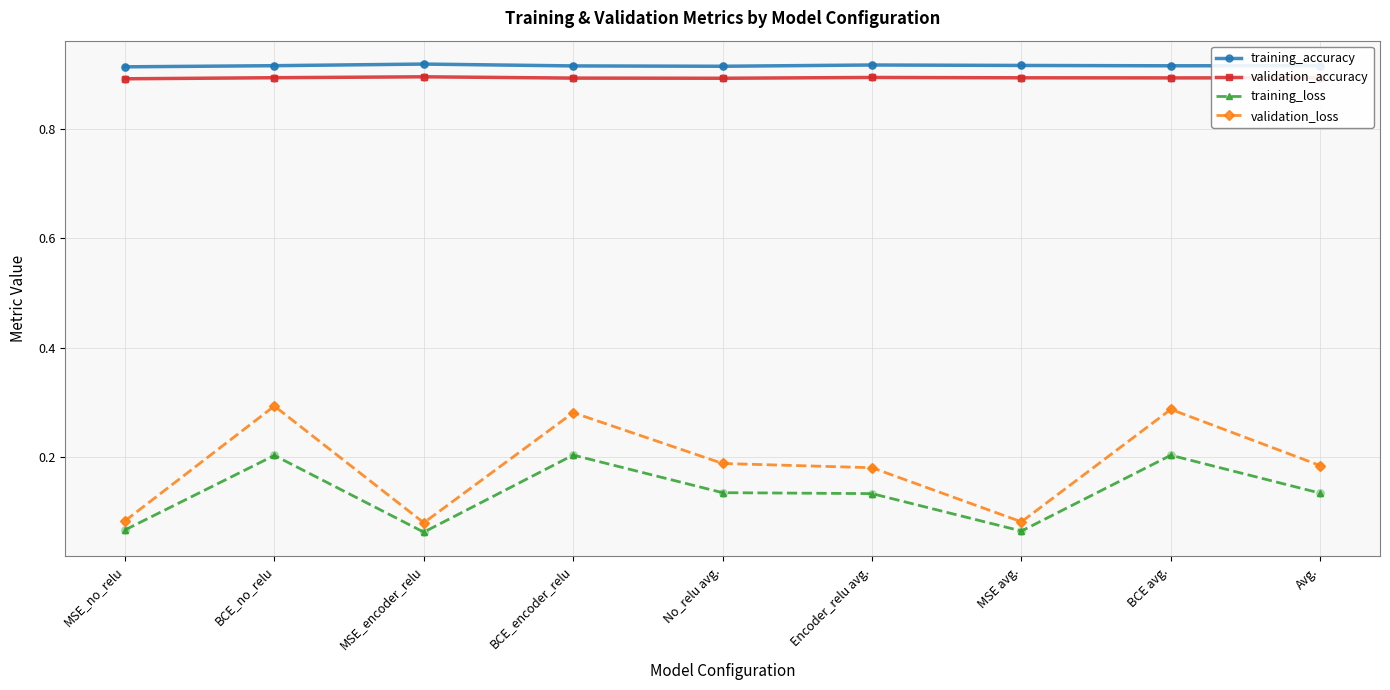

Which series has the widest spread of values?

validation_loss